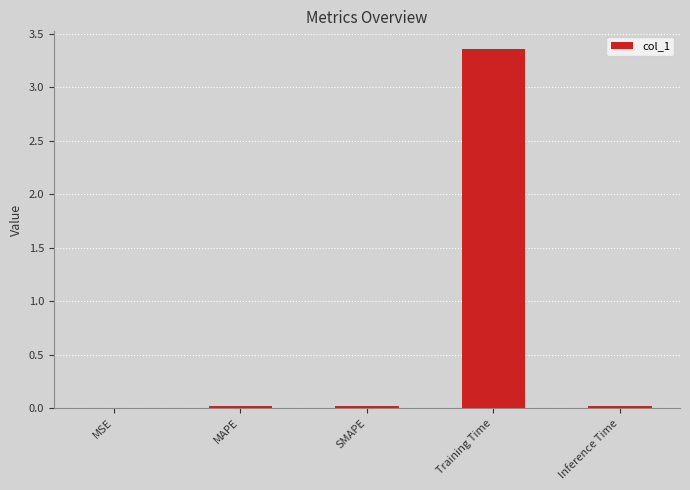

At which category does the chart reach its peak across all series?

Training Time